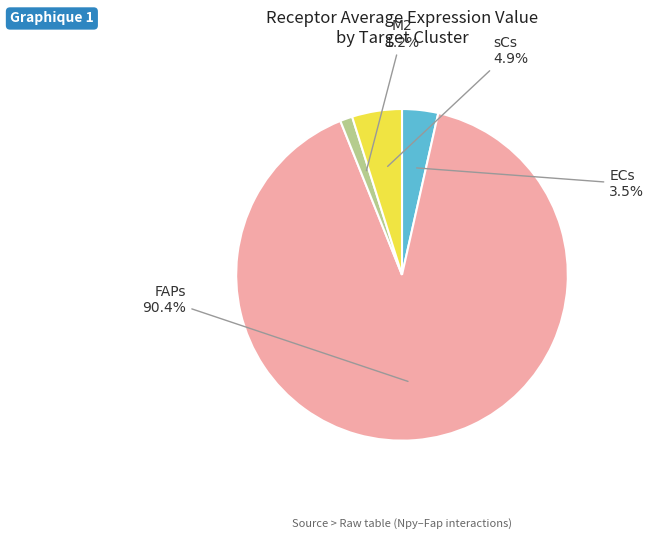

Is there any slice that represents more than half of the pie?

Yes